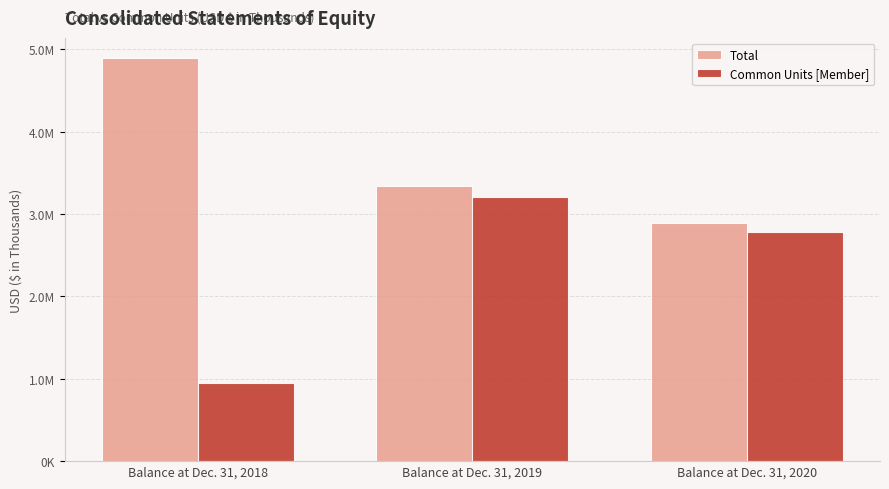

The value of Common Units [Member] at Balance at Dec. 31, 2020 is 4347431. True or false?

False